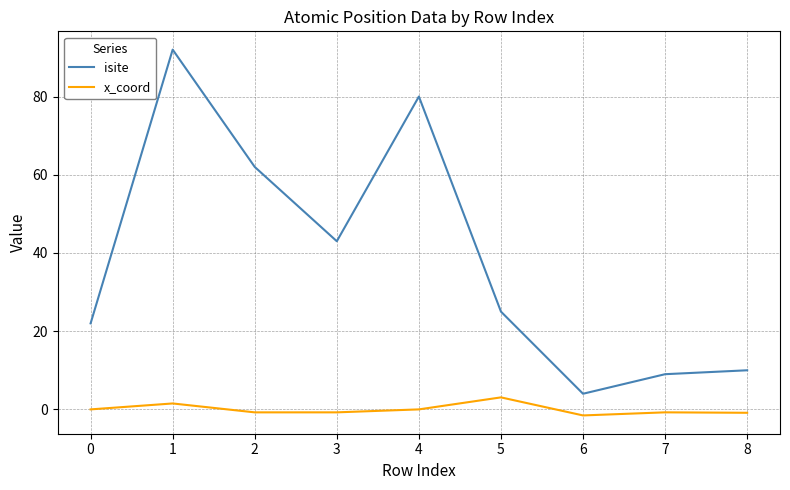

How many lines are shown in the chart?

2